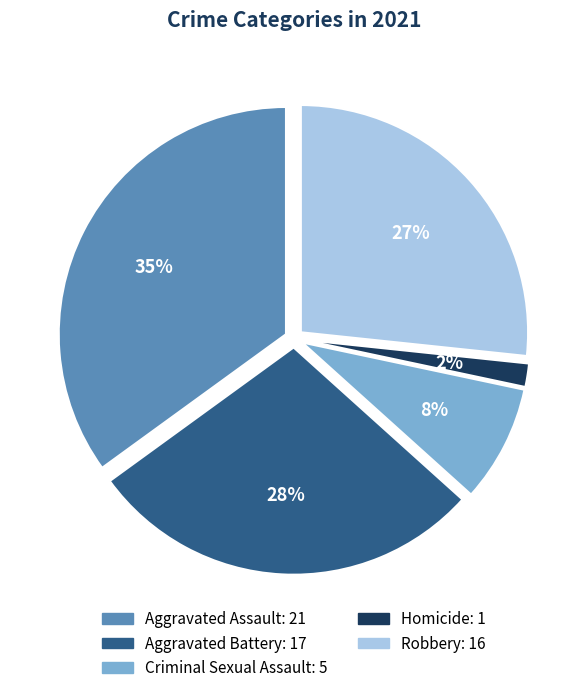

To the nearest percent, what is the combined percentage of Criminal Sexual Assault and Homicide?

10%